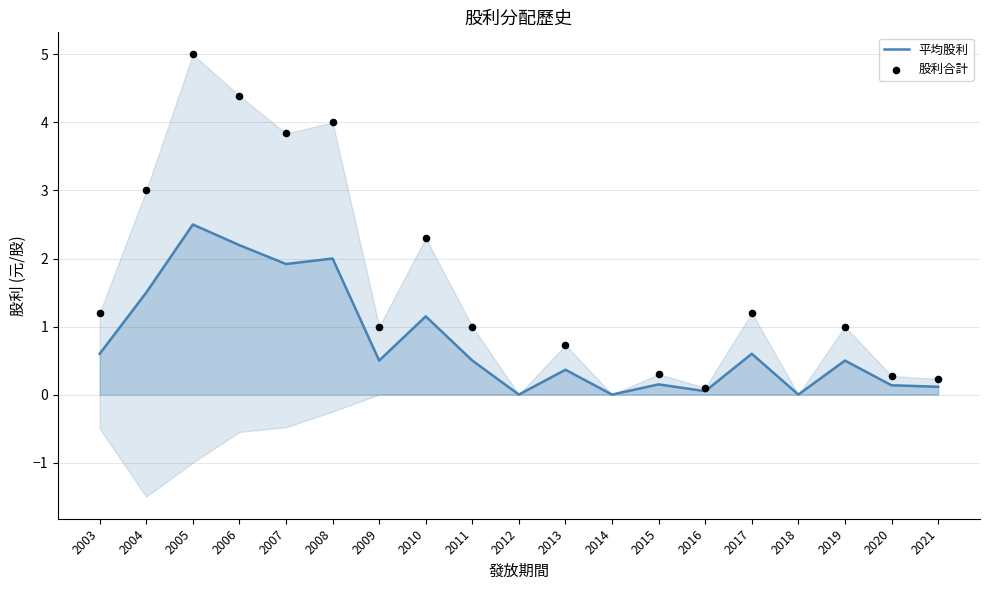

Which series has the largest total across all categories?

股利合計